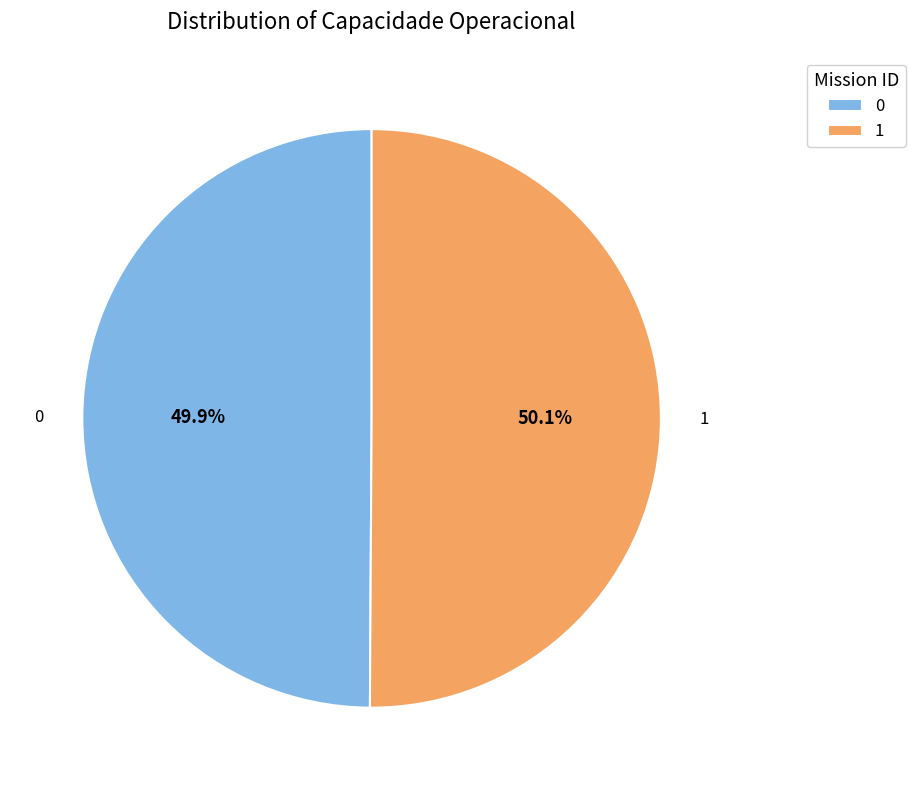

The 0 slice represents 50% of the pie. True or false?

True